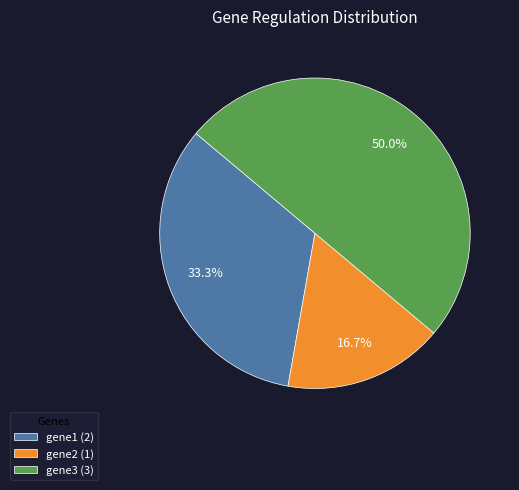

Between gene1 and gene2, which is larger?

gene1